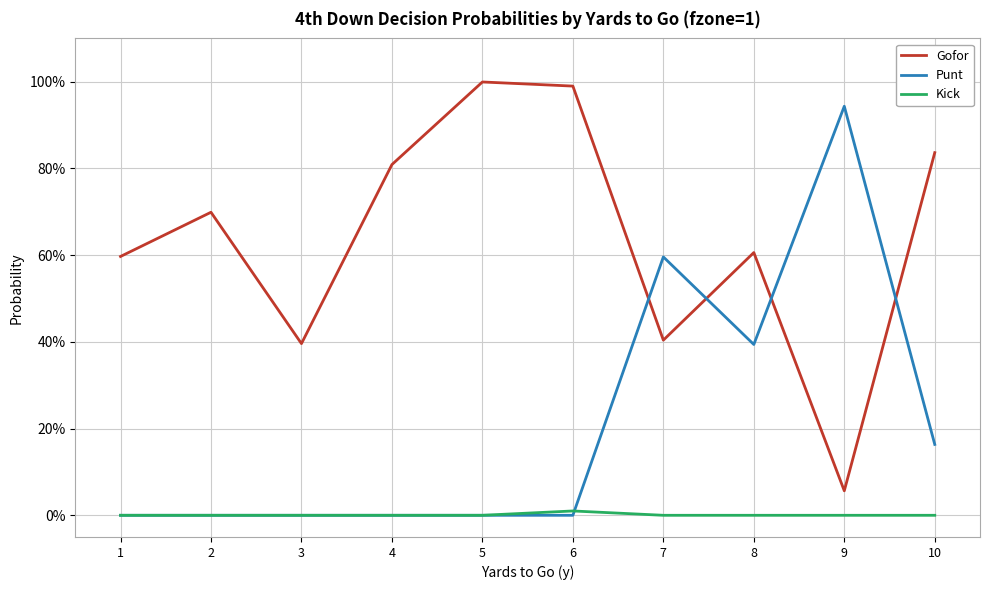

What are all the series names shown in the legend?

Gofor, Punt, Kick